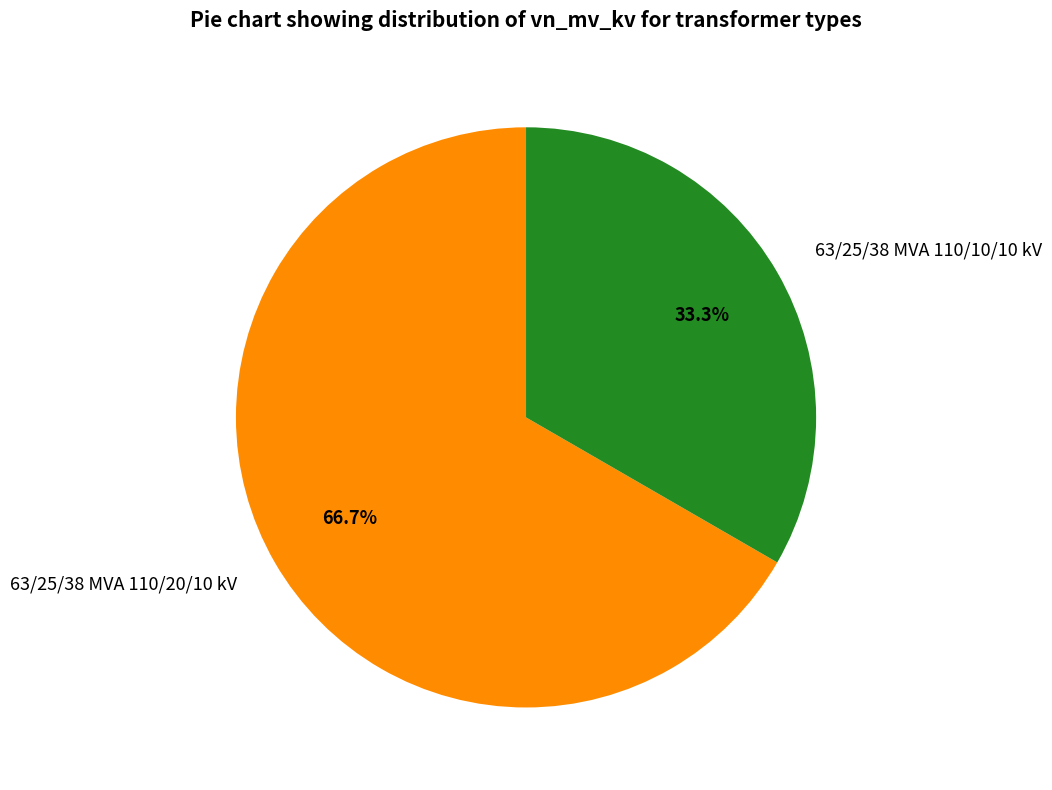

How many segments does this pie chart have?

2